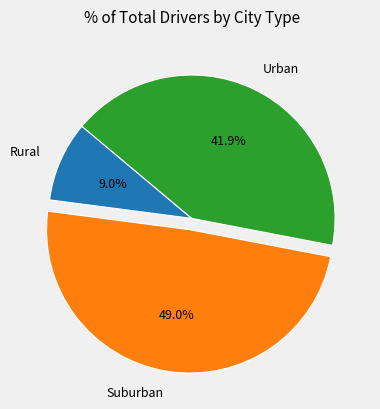

What portion of the pie excludes Urban?

58.1%